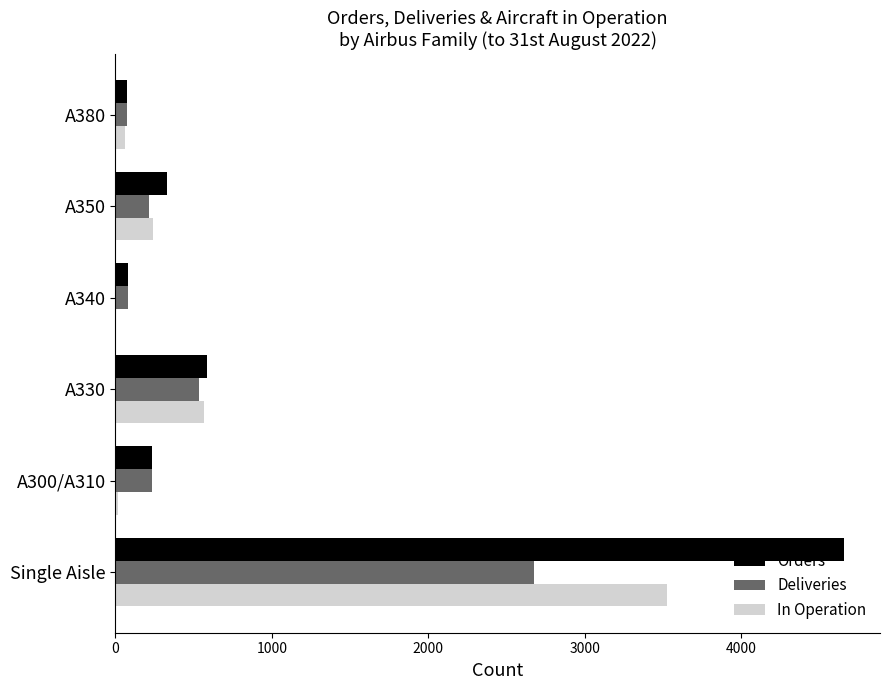

True or false: Deliveries has a value of 80 at A340.

True